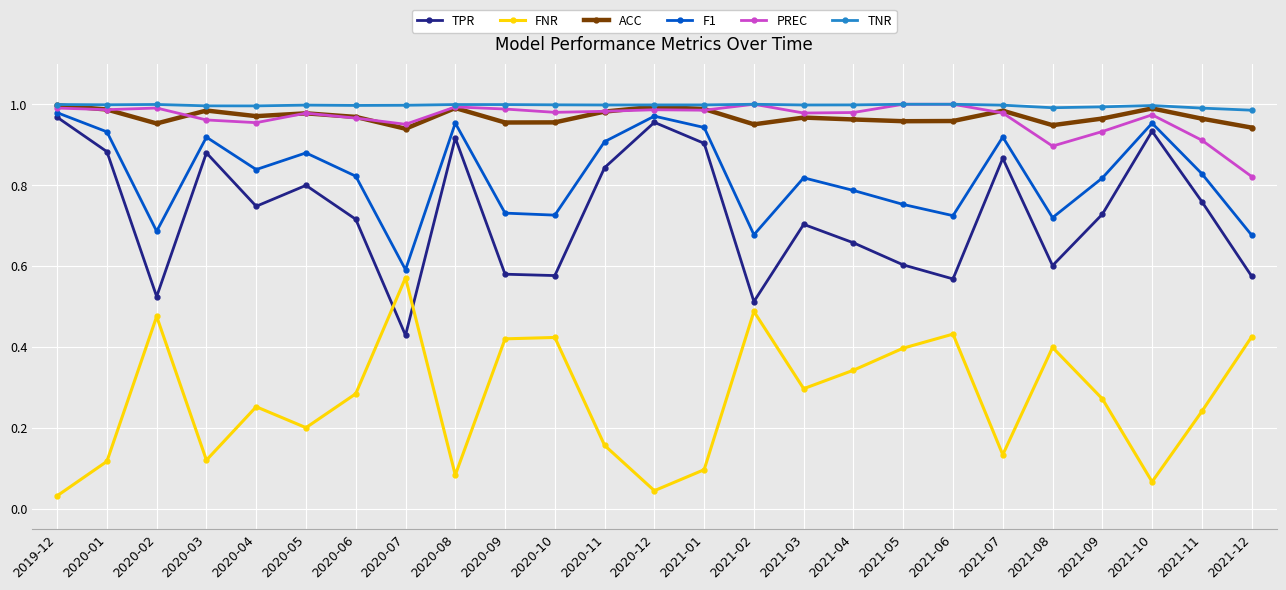

How many categories are shown in the chart?

25